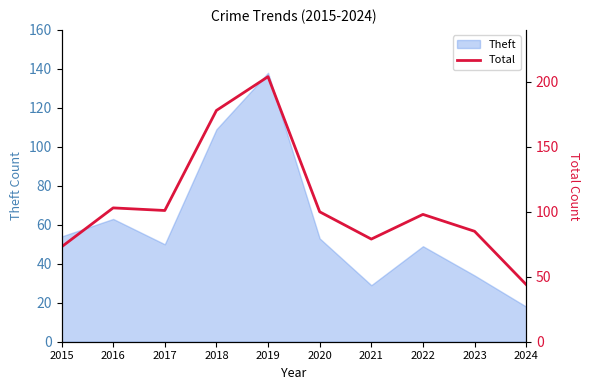

At which label does Theft reach its minimum?

2024